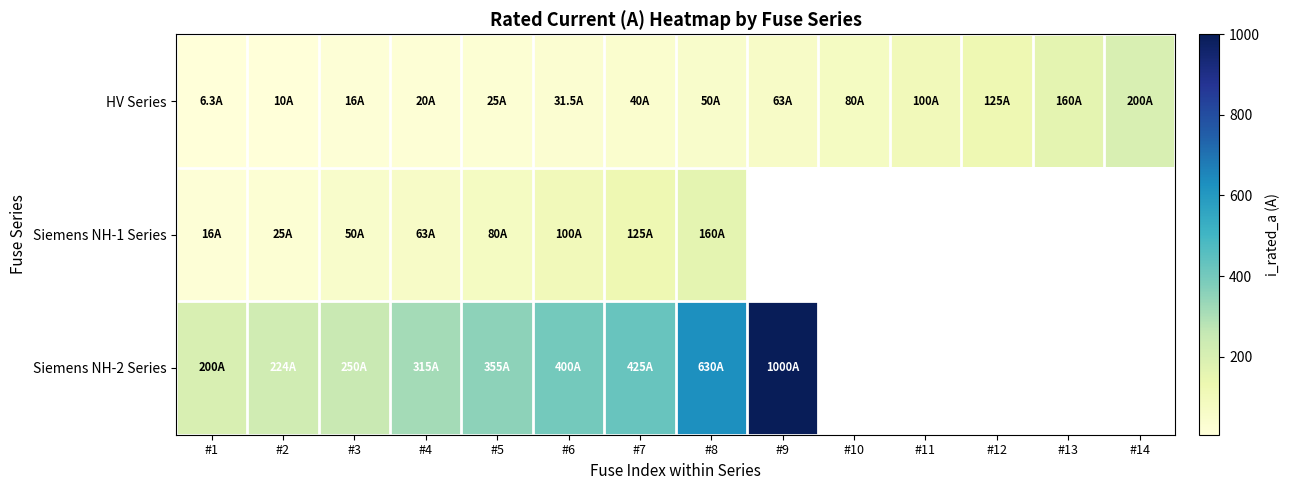

At which label does Siemens NH-2 Series reach its peak?

#9